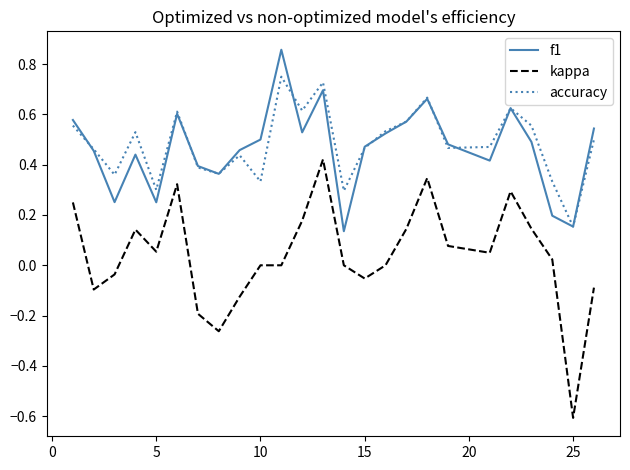

Rank the series by their maximum value, from lowest to highest.

kappa, accuracy, f1